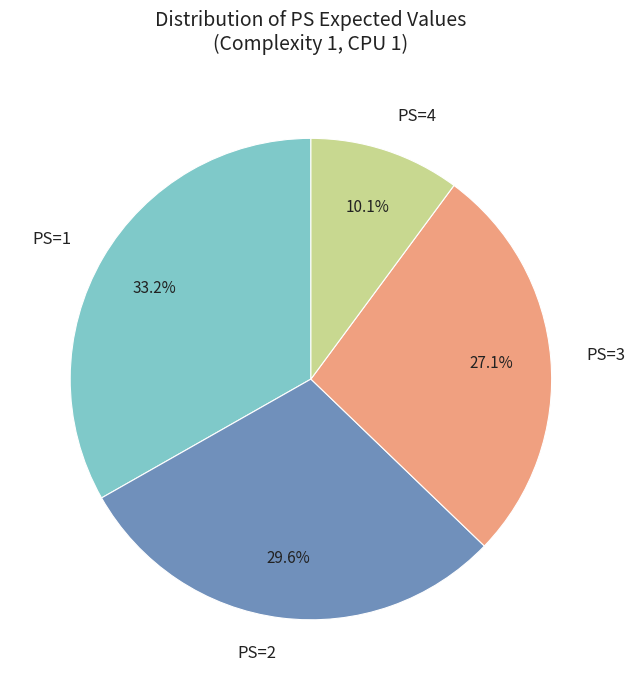

How many segments does this pie chart have?

4